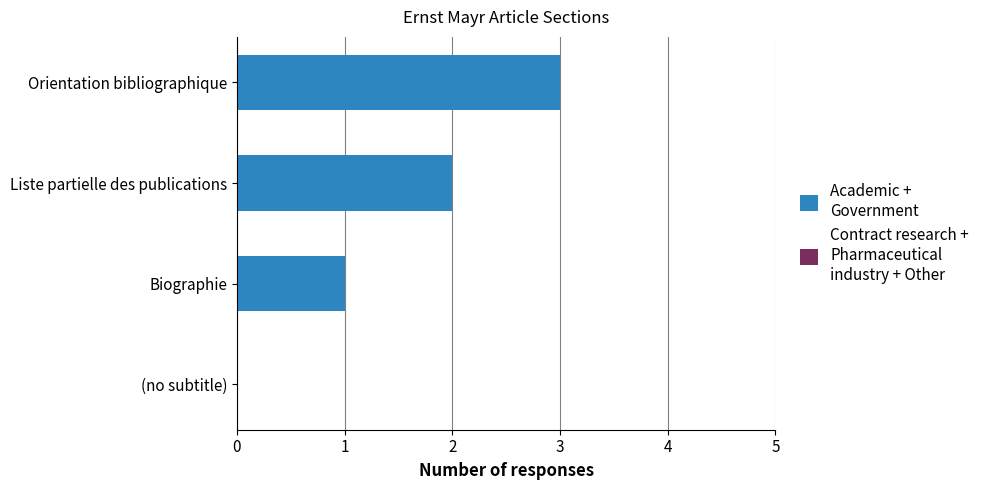

Between Biographie and Orientation bibliographique, which is larger?

Orientation bibliographique